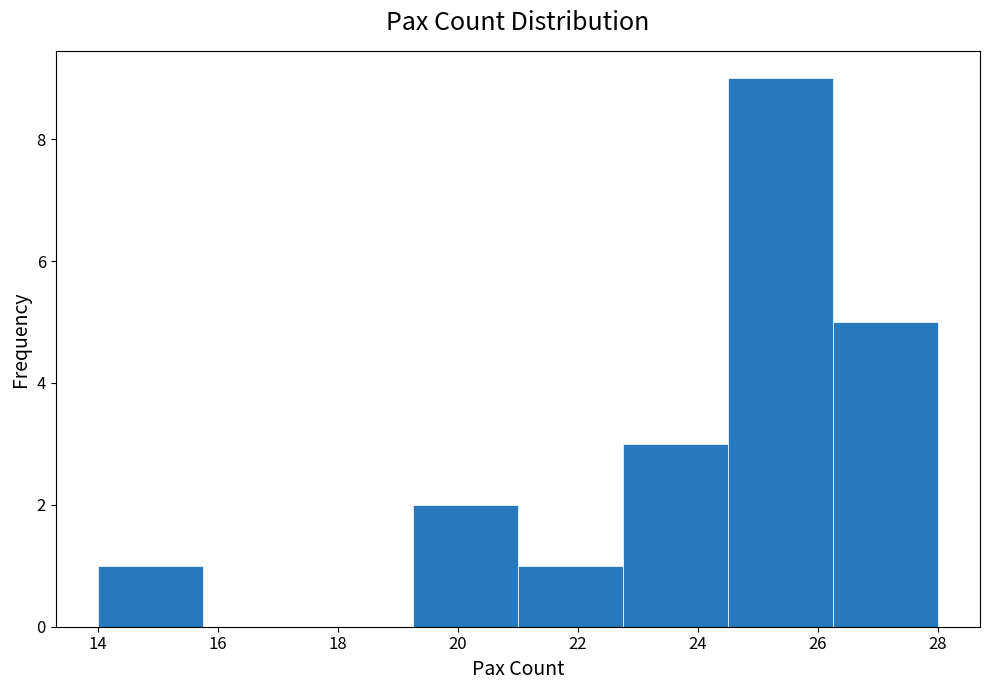

How tall is the bar that spans 19.25 to 21.00 on the x-axis? Neither the bar edges nor the heights are printed on the chart, so give them approximately, as read against the axes.

2